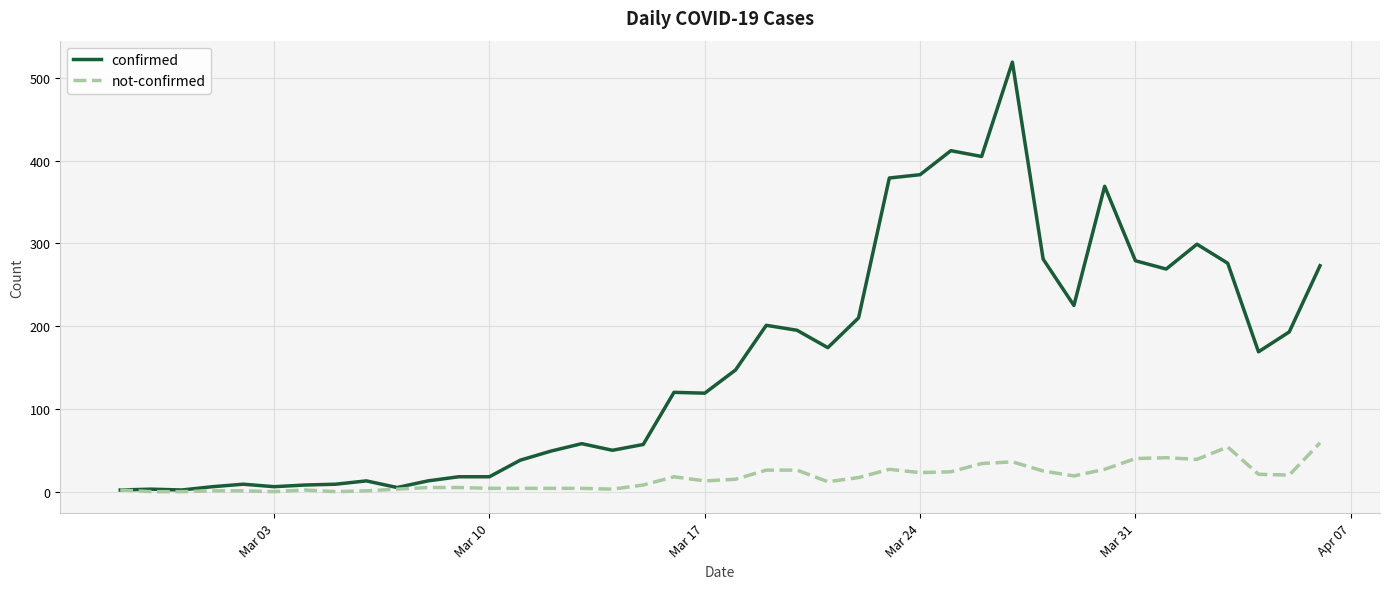

List the series in order of their overall mean, highest first.

confirmed, not-confirmed